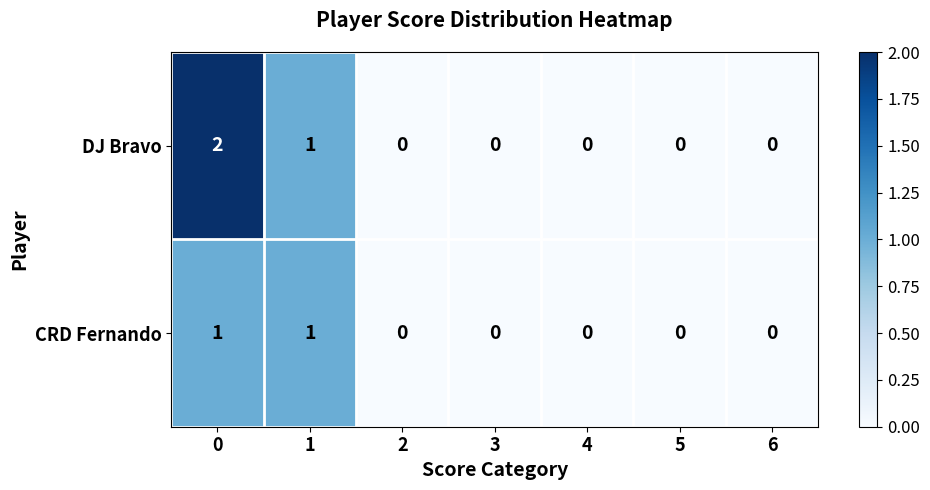

Is it true that DJ Bravo equals -1 at 4?

False